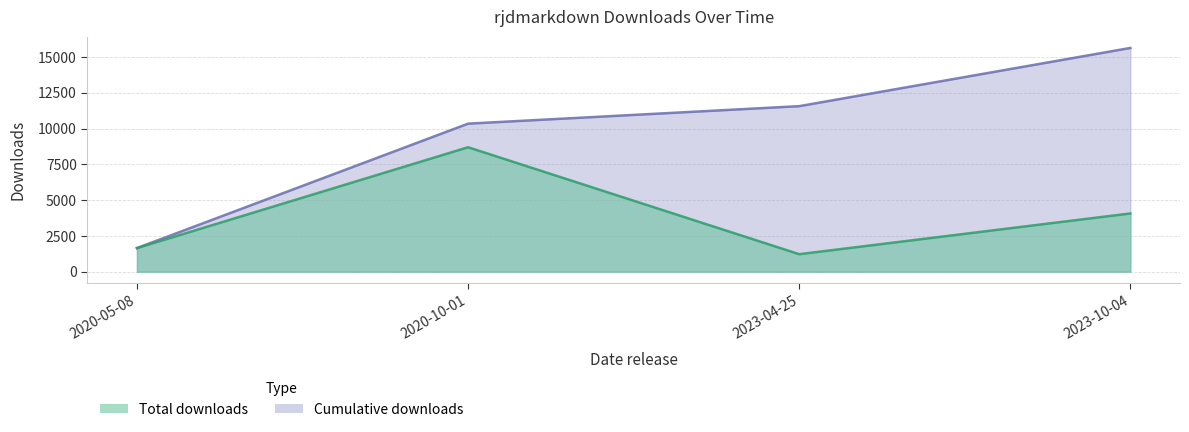

Which series has the widest spread of values?

Cumulative downloads